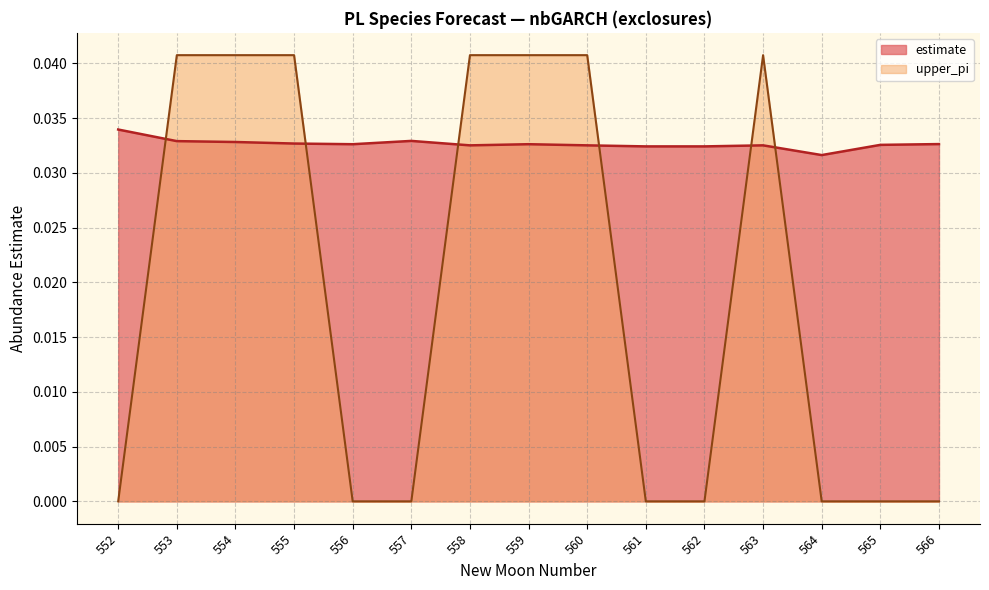

How many values in upper_pi are above zero?

7